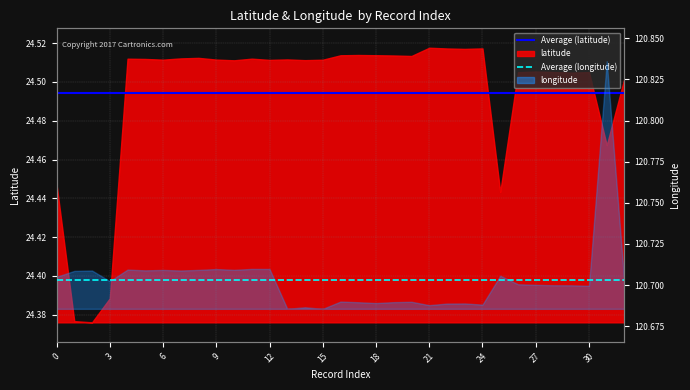

How many lines are shown in the chart?

2